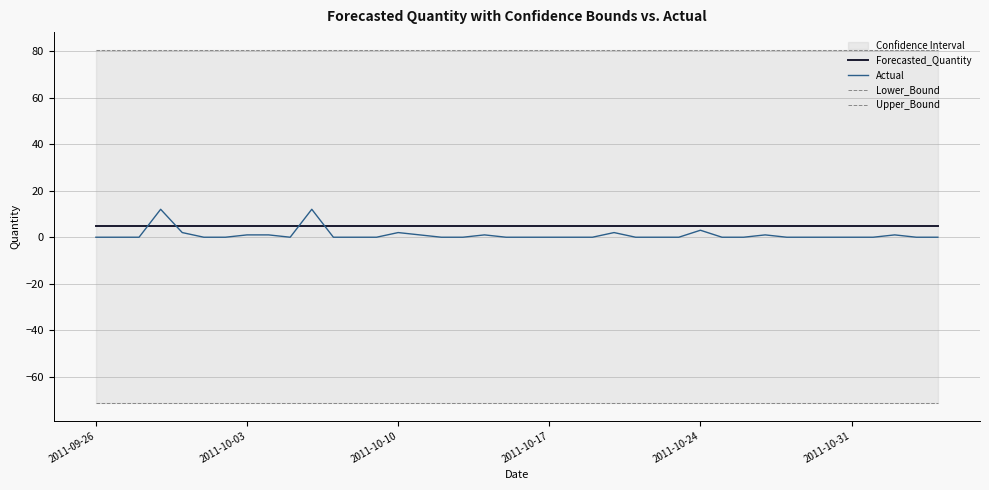

The value of Actual at 29 is -5.4. True or false?

False